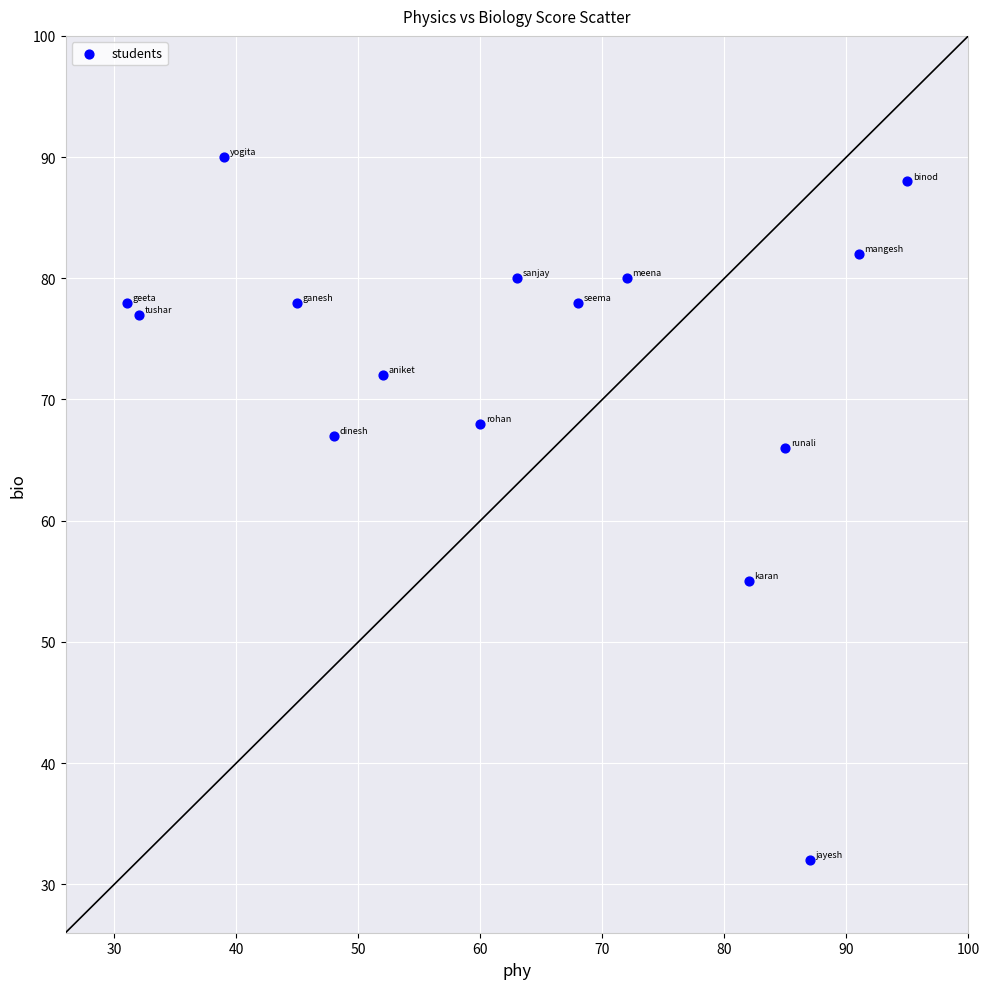

What Y value in the scatter plot is closest to 61?

66